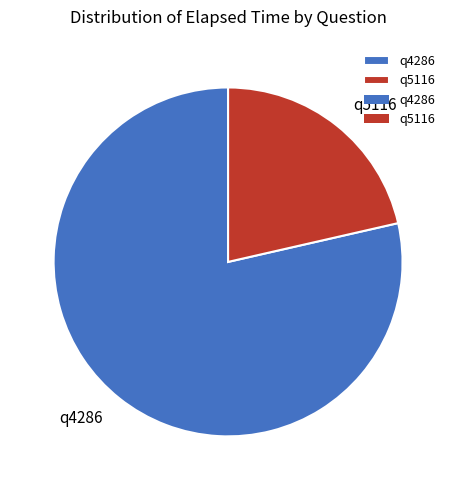

The q4286 slice represents 79% of the pie. True or false?

True